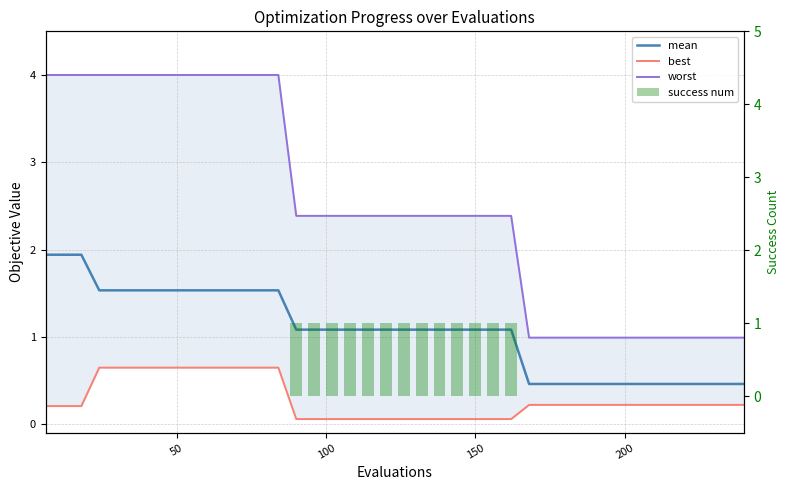

Does the chart contain stacked bars?

No